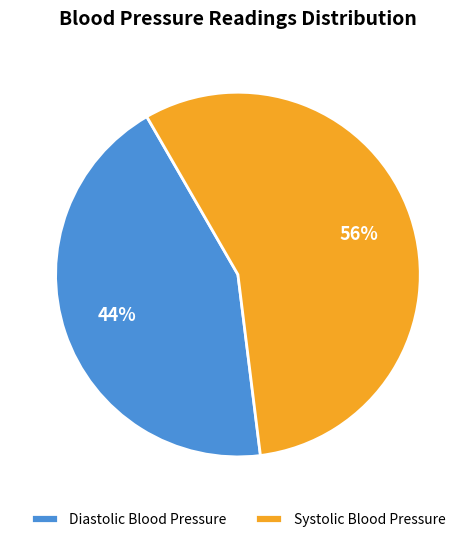

Does Systolic Blood Pressure account for over 50% of the chart?

Yes